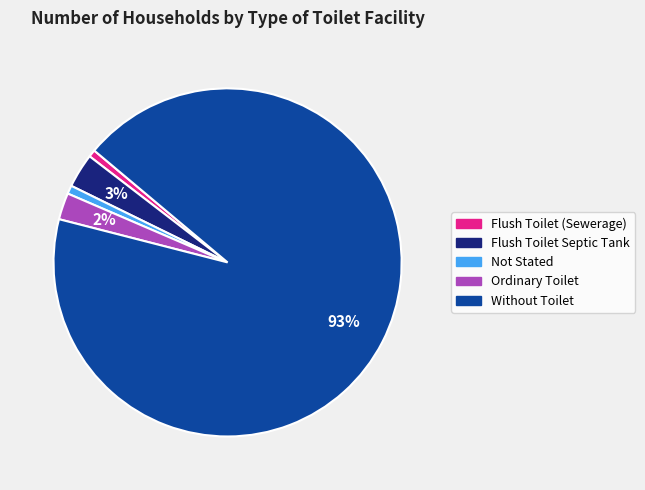

What percentage is the Flush Toilet (Sewerage) slice, to the nearest percent?

1%